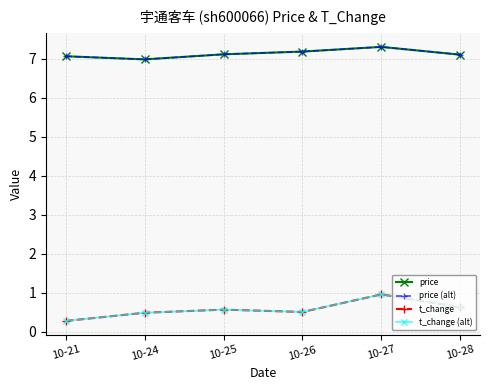

Reading left to right, transcribe all the data shown in this chart.

price: 10-21=7.1	10-24=7.0	10-25=7.1	10-26=7.2	10-27=7.3	10-28=7.1
price (alt): 10-21=7.1	10-24=7.0	10-25=7.1	10-26=7.2	10-27=7.3	10-28=7.1
t_change: 10-21=0.3	10-24=0.5	10-25=0.6	10-26=0.5	10-27=1.0	10-28=0.6
t_change (alt): 10-21=0.3	10-24=0.5	10-25=0.6	10-26=0.5	10-27=1.0	10-28=0.6